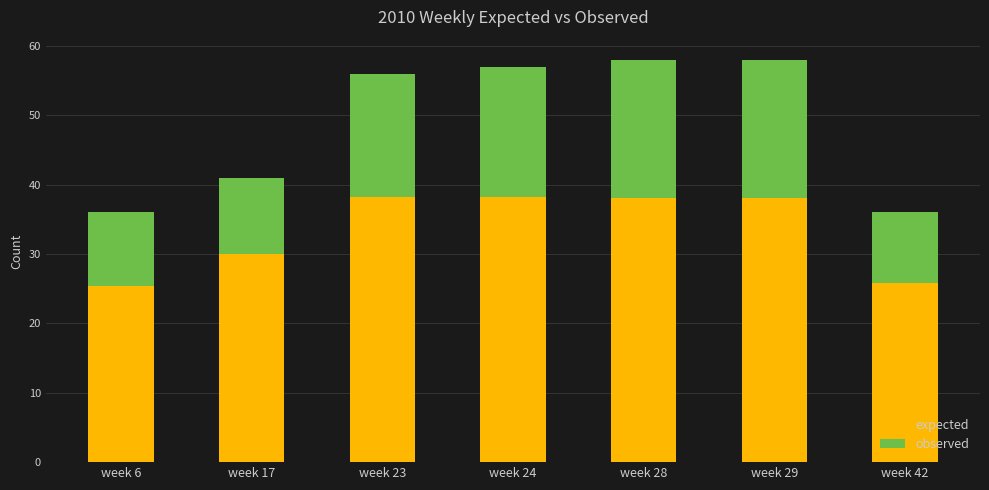

What is the difference between the maximum and minimum values in the expected series?

12.8